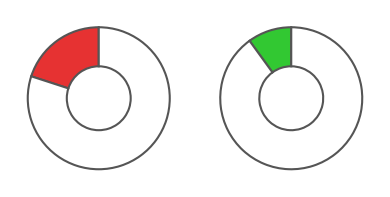

To the nearest percent, what is the average slice percentage?

50%